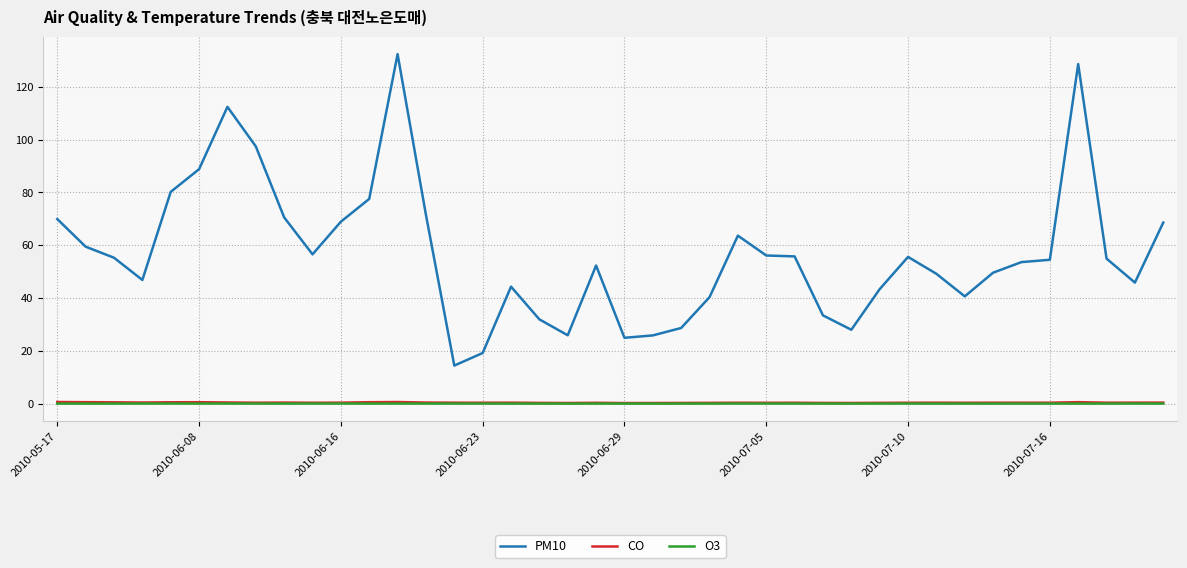

True or false: O3 and PM10 cross at least once.

False